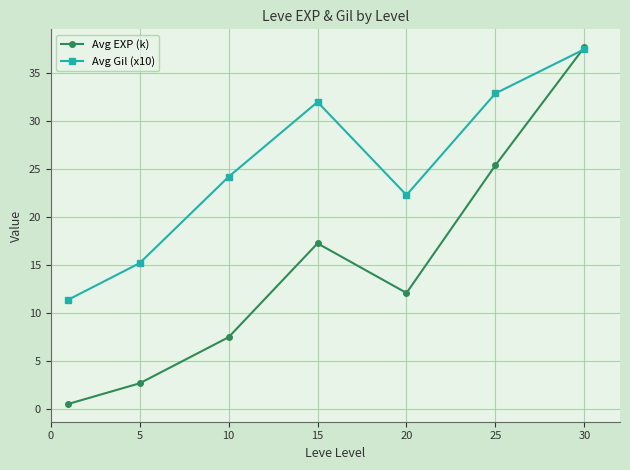

Which series has the largest range (max minus min)?

Avg EXP (k)